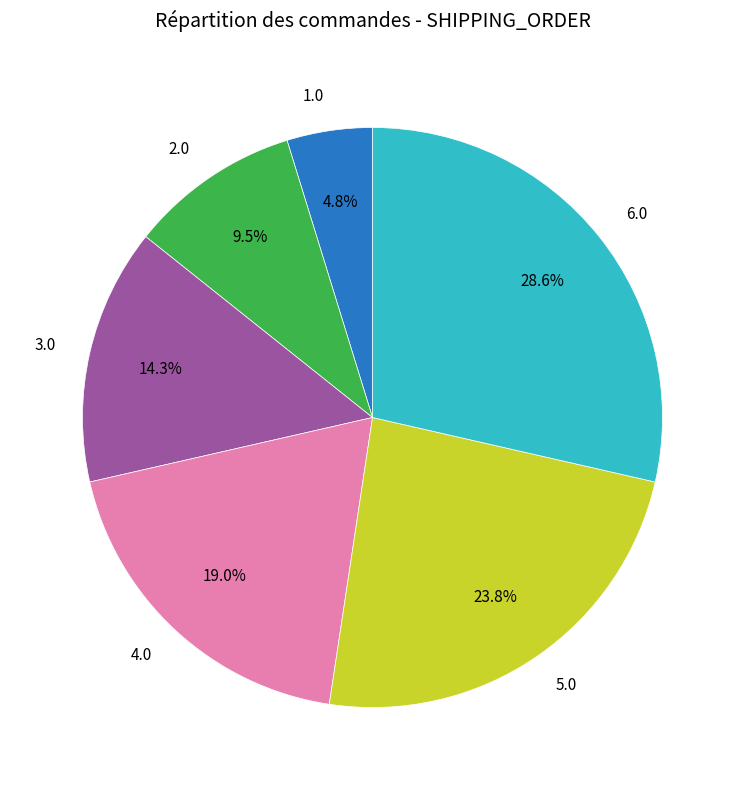

To the nearest percent, what is the combined percentage of 3.0 and 2.0?

24%